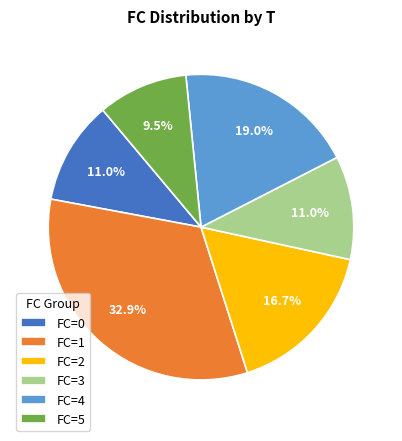

What is the ratio of the value at FC=3 to the value at FC=2?

0.7